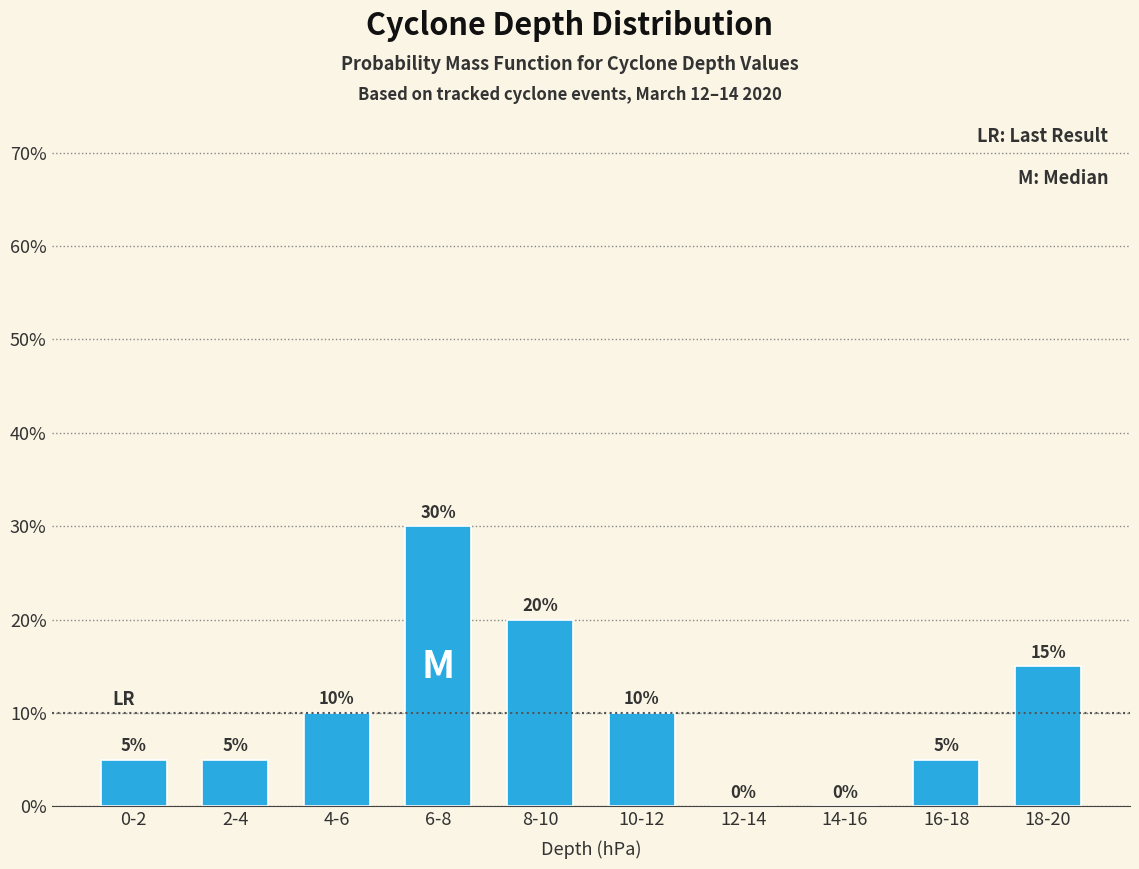

Reading right to left, extract all data points from this chart.

18-20=15	16-18=5	14-16=0	12-14=0	10-12=10	8-10=20	6-8=30	4-6=10	2-4=5	0-2=5